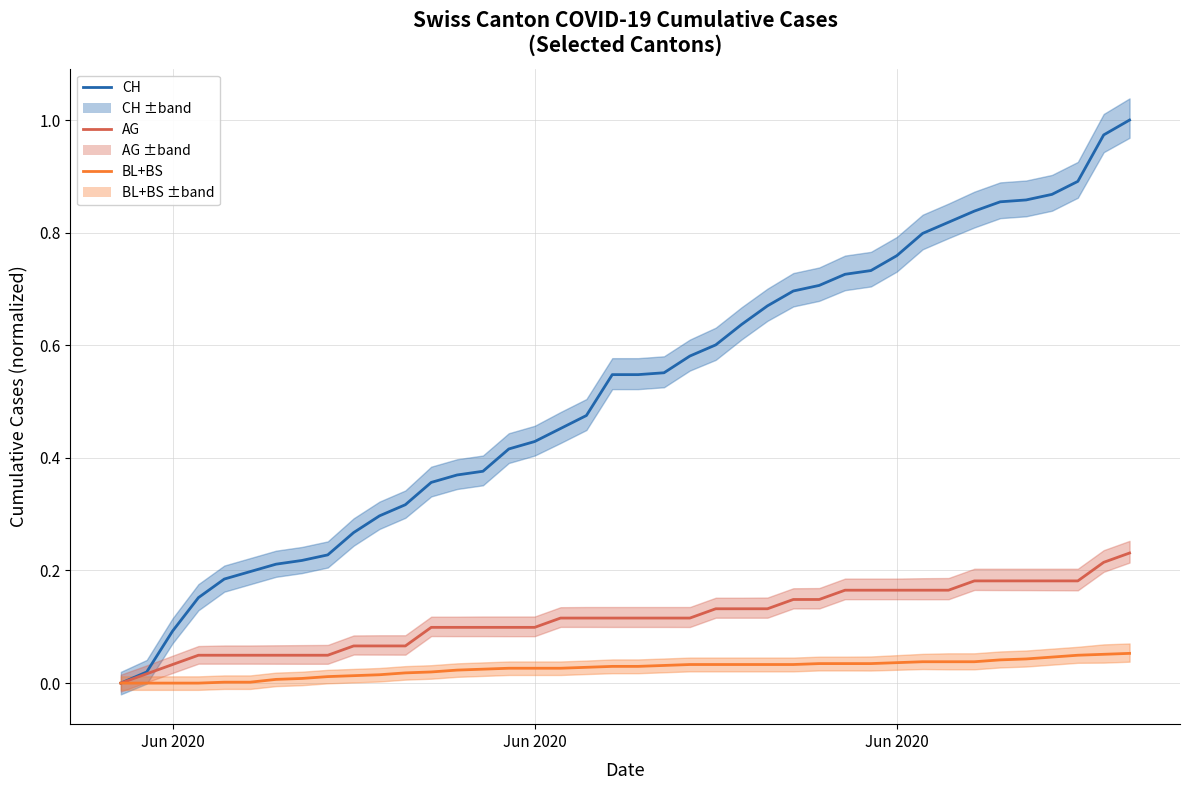

How many values in CH are above zero?

39